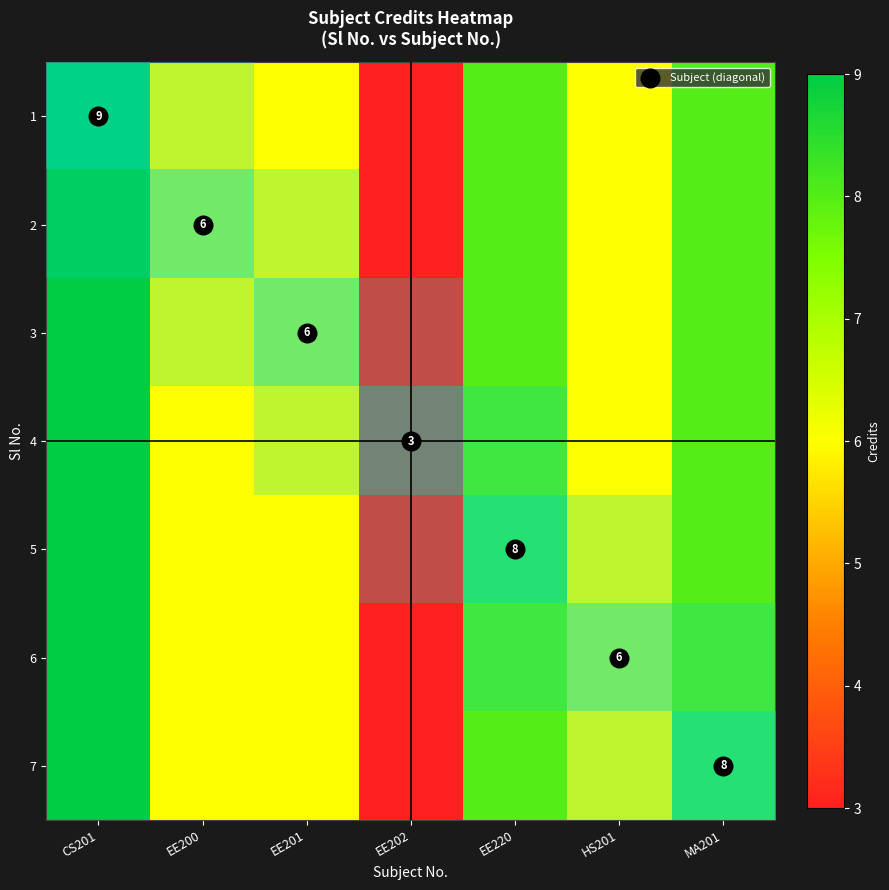

Between EE201 and CS201, which is larger?

CS201